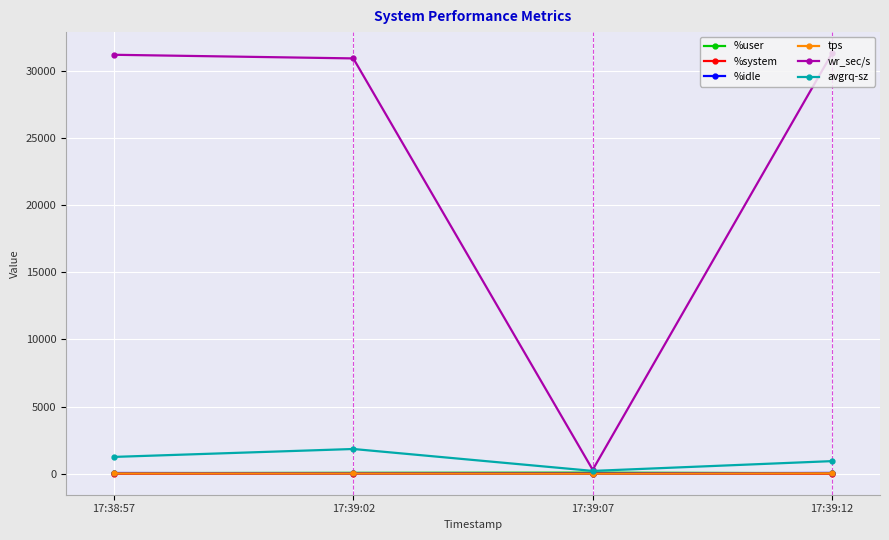

At how many categories does at least one series exceed 11584?

3